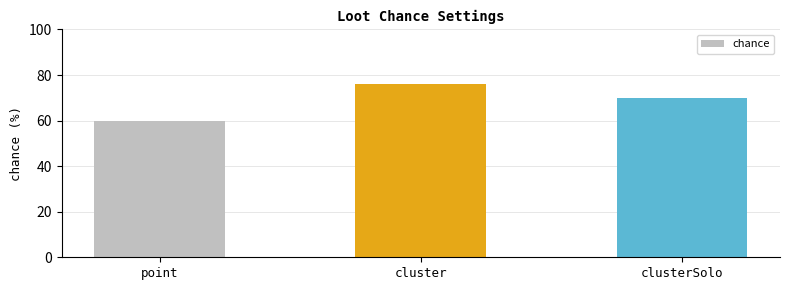

What is the label of the 2nd bar from the left?

cluster